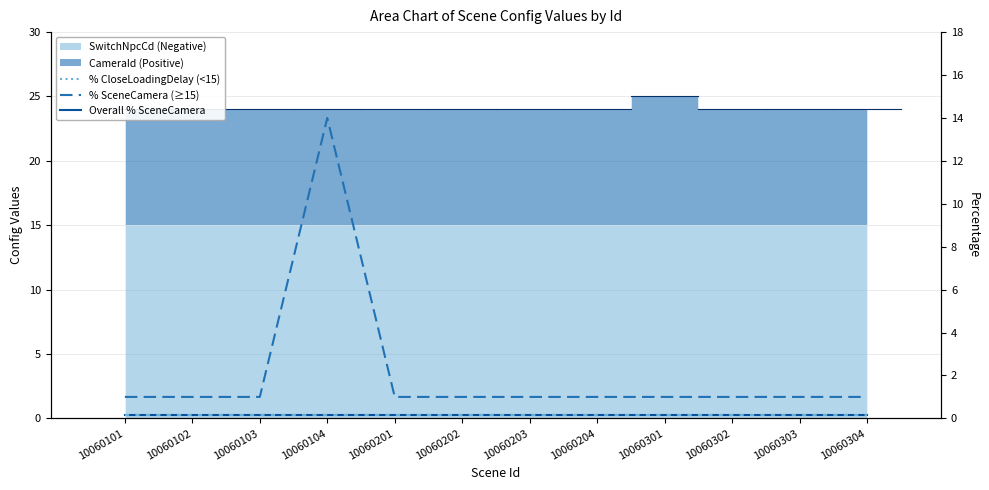

Which series changed the most between 10060102 and 10060302?

SceneCamera